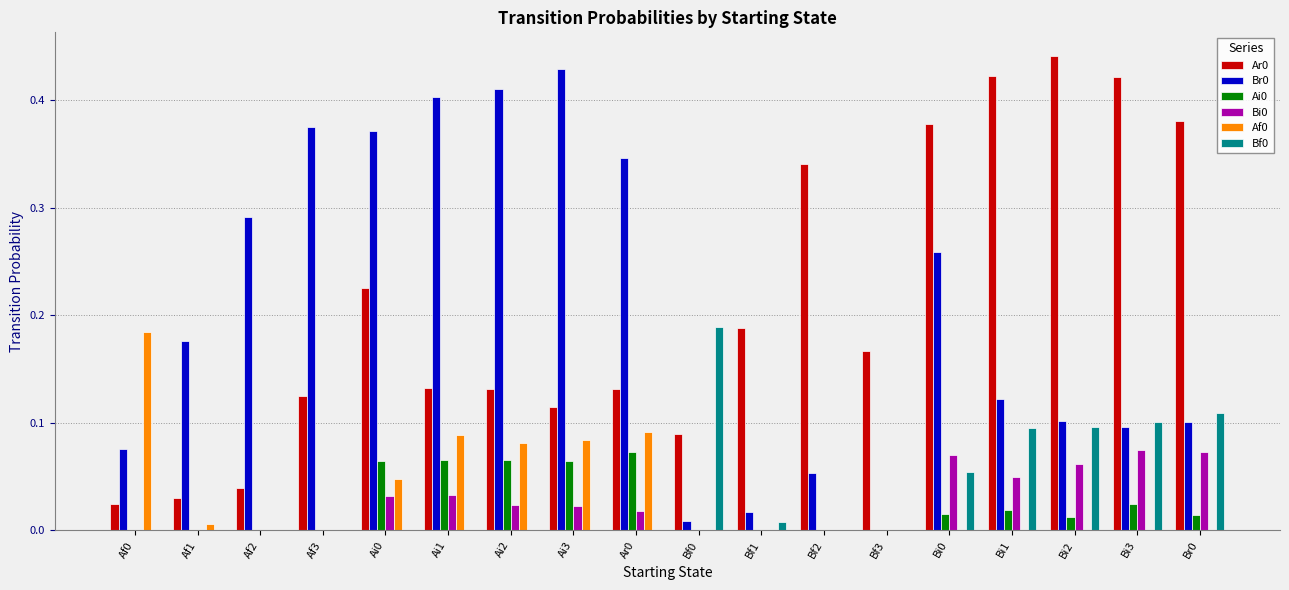

What is the total value across all series at Br0?

0.7